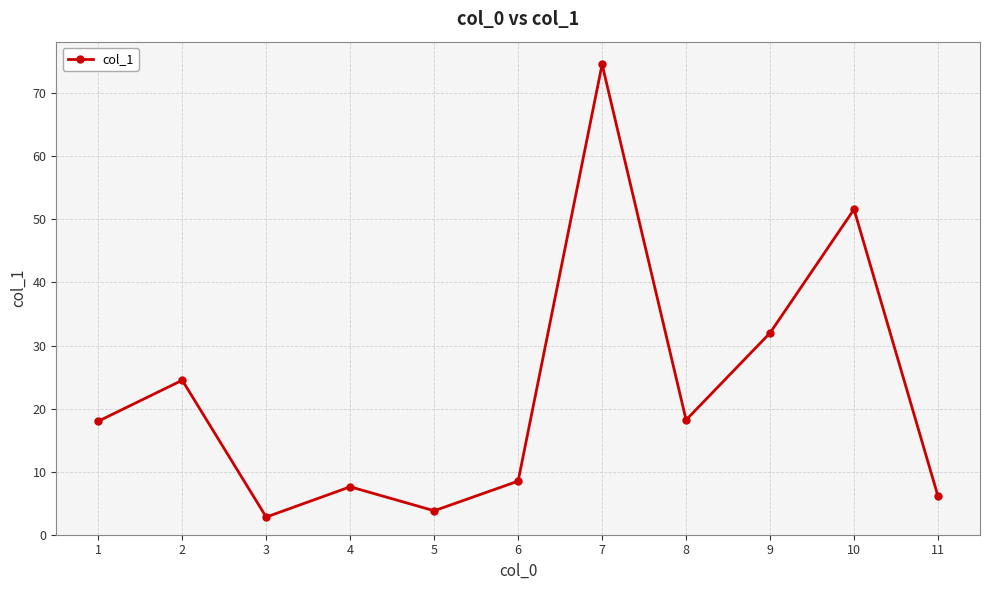

What is the minimum value shown in the chart?

2.8